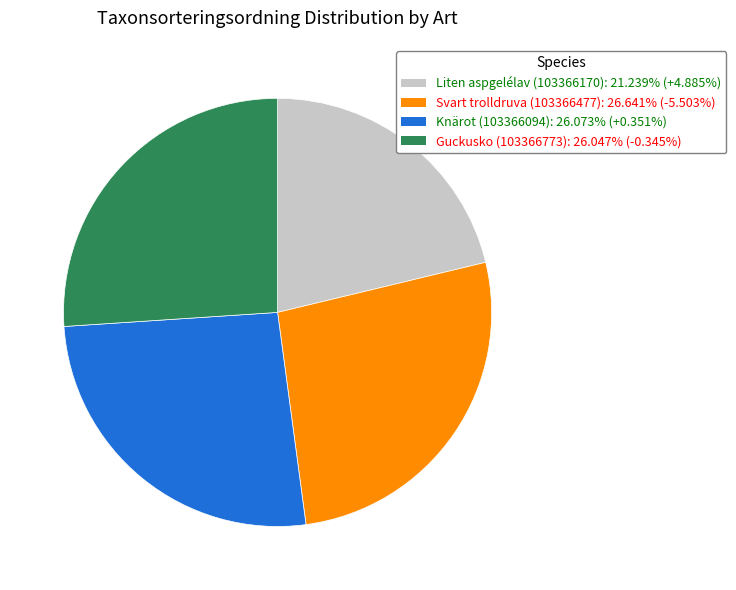

How many segments does this pie chart have?

4